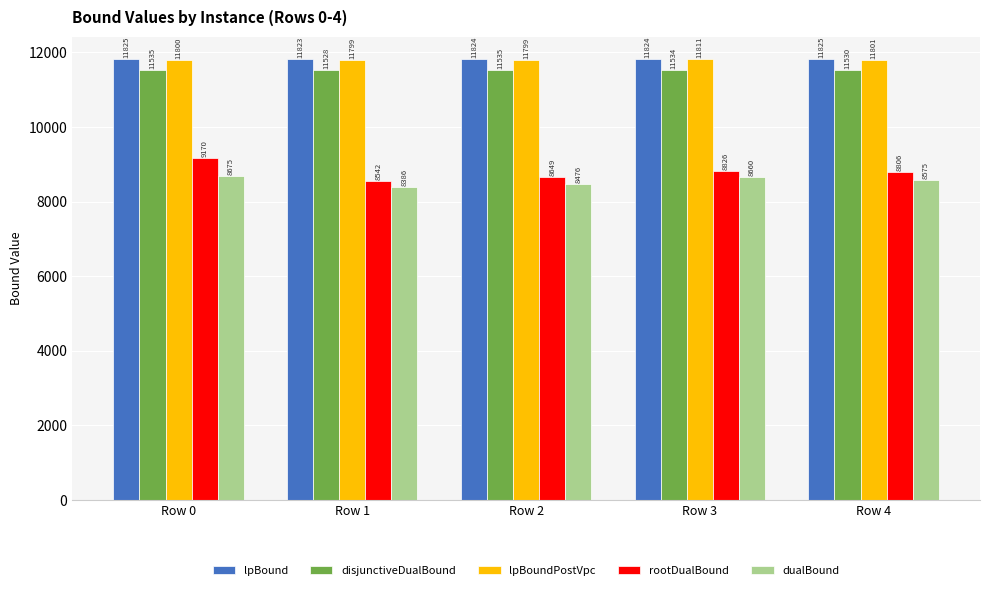

What is the value of the lpBoundPostVpc bar at the 4th from the left?

11811.0